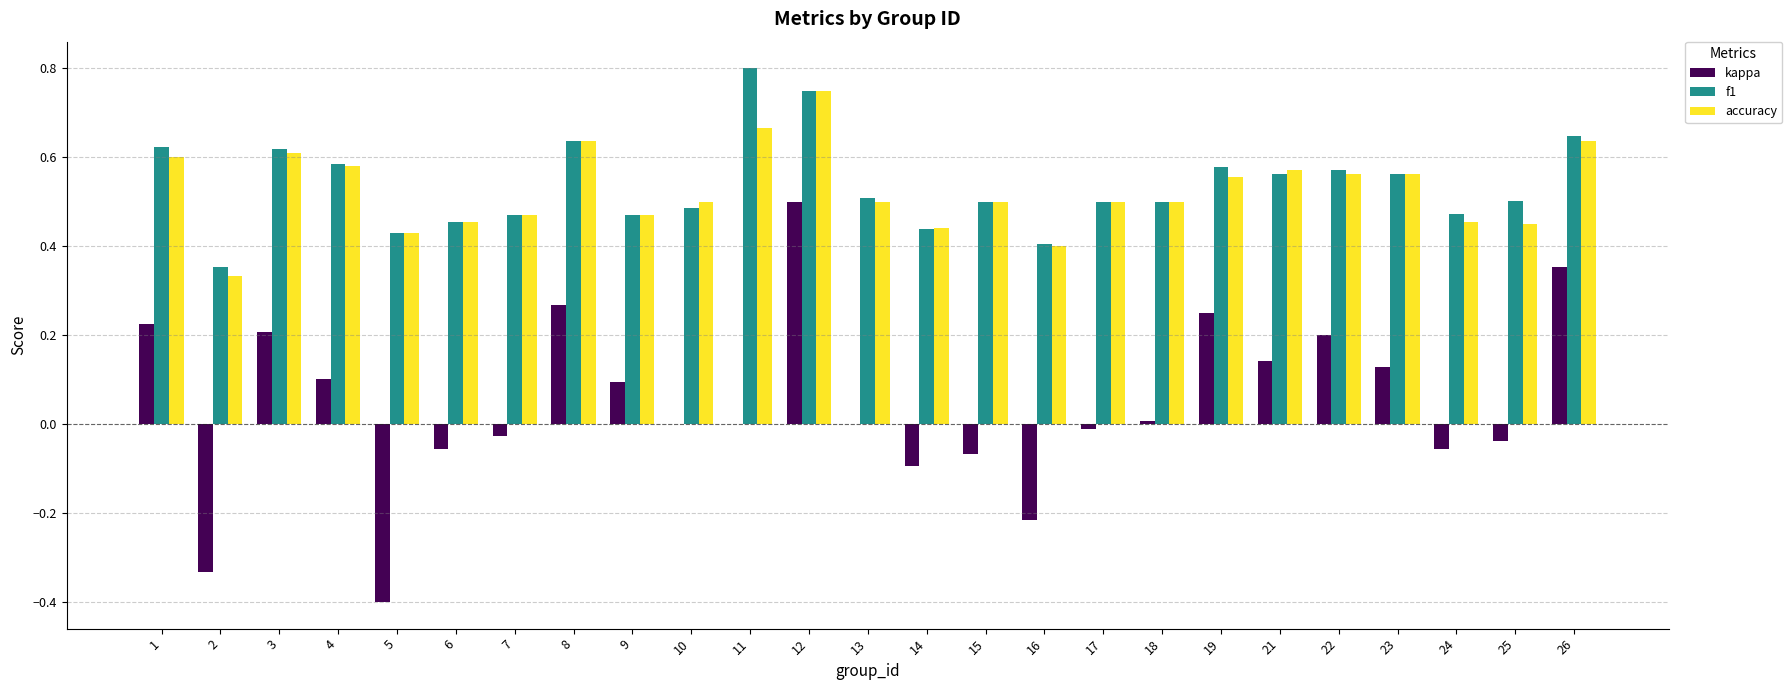

How many distinct data groups are displayed?

3